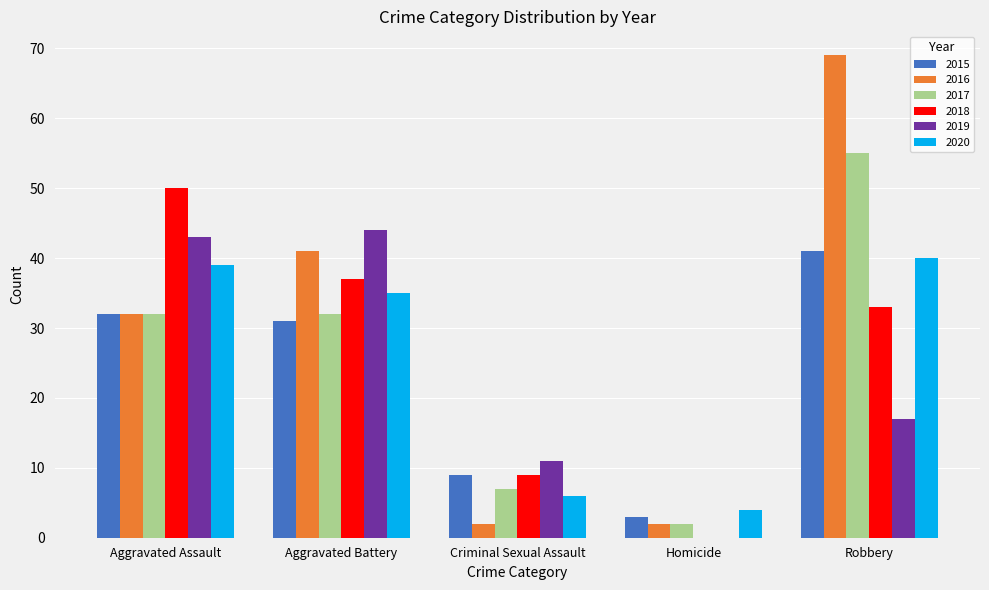

Read the 2017 value at Homicide.

2